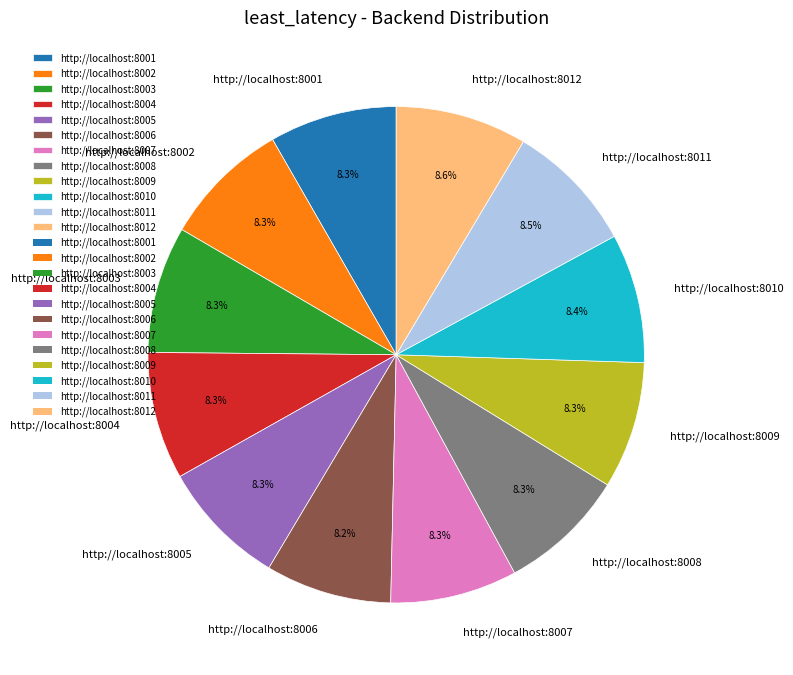

Approximately how many times larger is the value at http://localhost:8001 compared to http://localhost:8010?

1.0